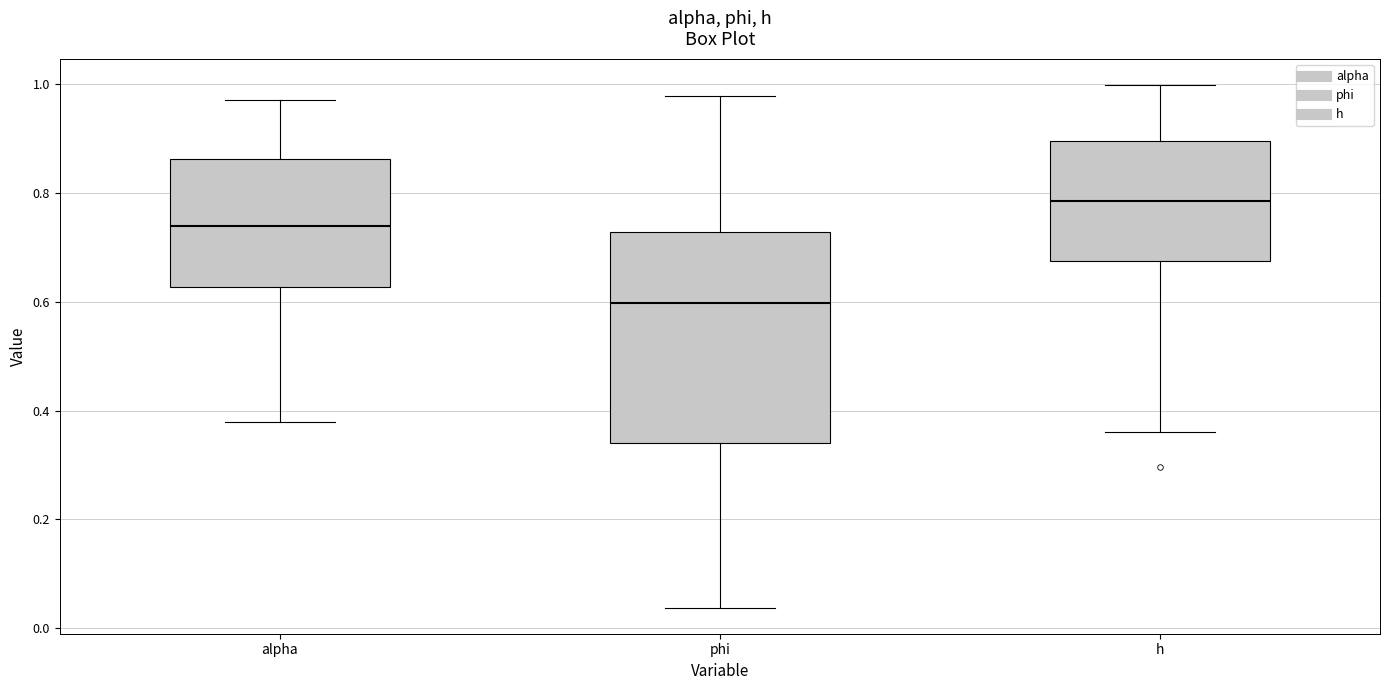

Reading left to right, transcribe this box plot: for each box, give where its median line is, the range the box spans, and where its two whiskers end, as read against the y-axis. The values are not printed on the chart, so give them approximately, as read against the axis.

alpha: median 0.74, box 0.62 to 0.86, whiskers 0.38 to 0.98
phi: median 0.60, box 0.34 to 0.72, whiskers 0.04 to 0.98
h: median 0.78, box 0.68 to 0.90, whiskers 0.36 to 1.00